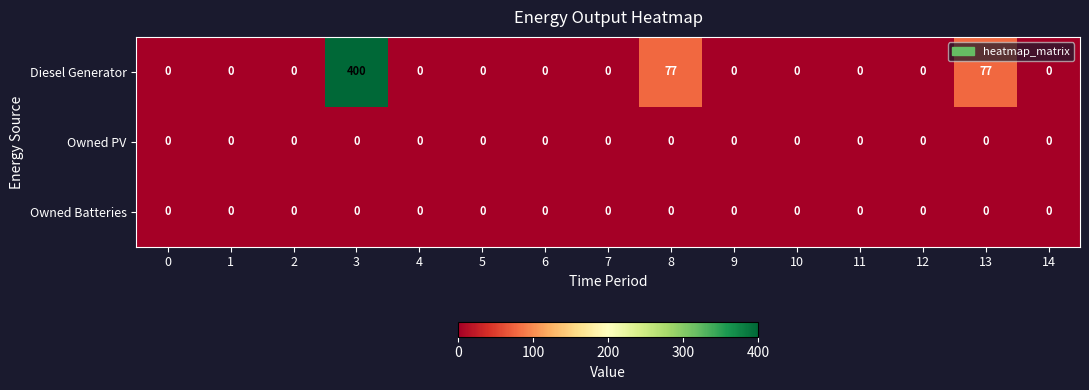

True or false: Owned PV has a value of 0 at 3.

True